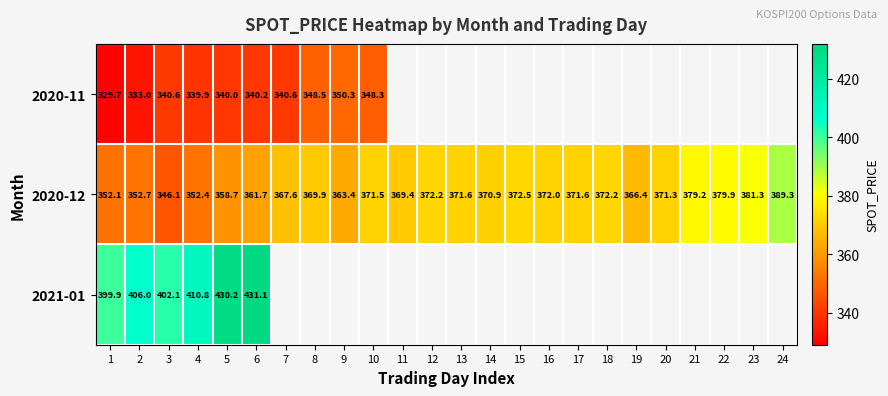

At which category is the sum across all series the highest?

6